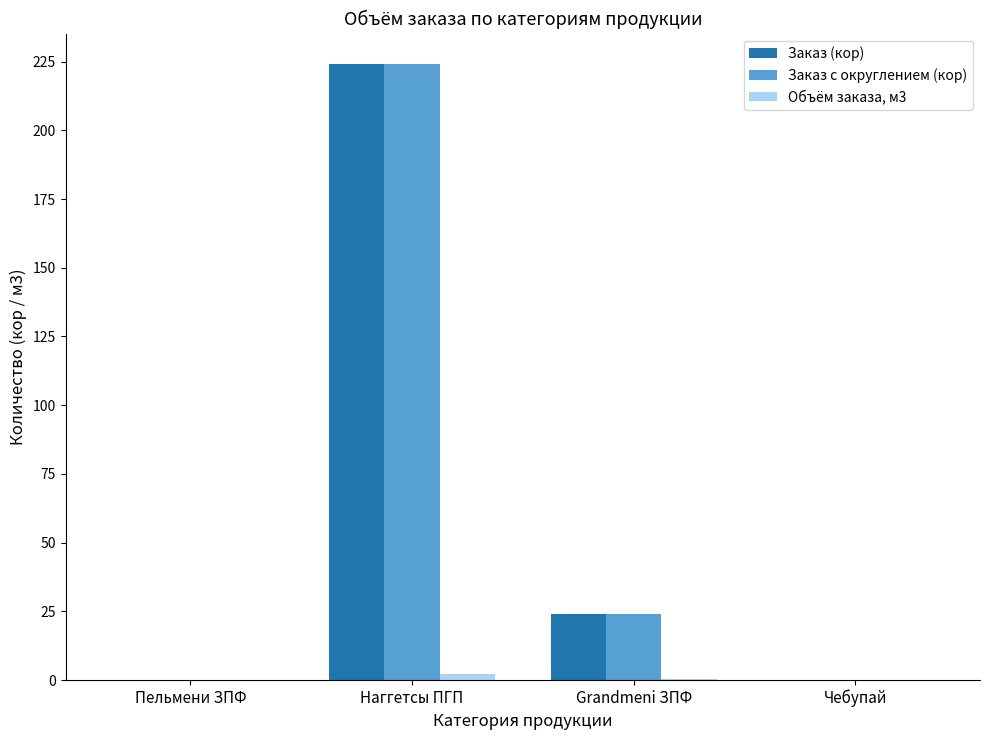

How many categories are shown in the chart?

4